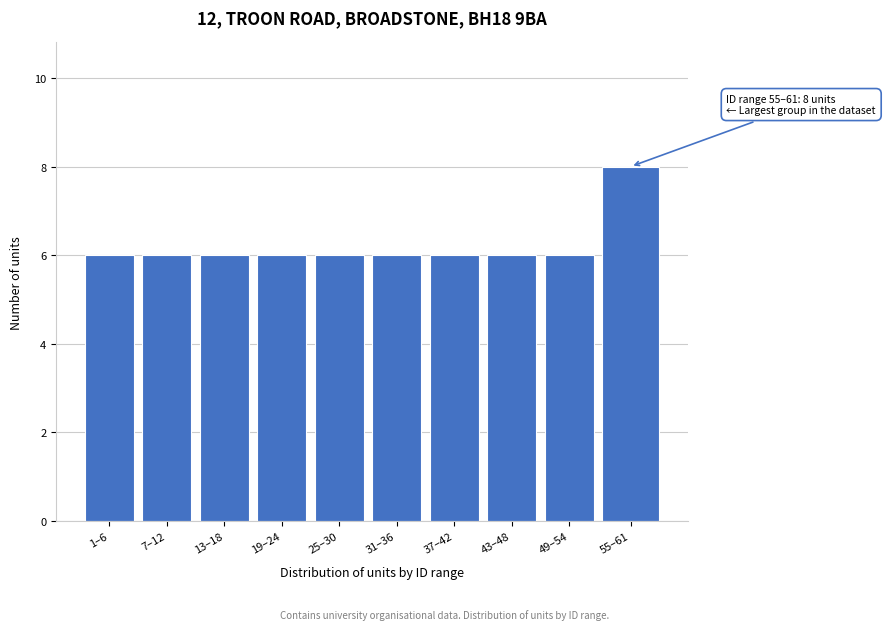

Reading left to right, list all the values displayed in this chart.

1–6=6	7–12=6	13–18=6	19–24=6	25–30=6	31–36=6	37–42=6	43–48=6	49–54=6	55–61=8